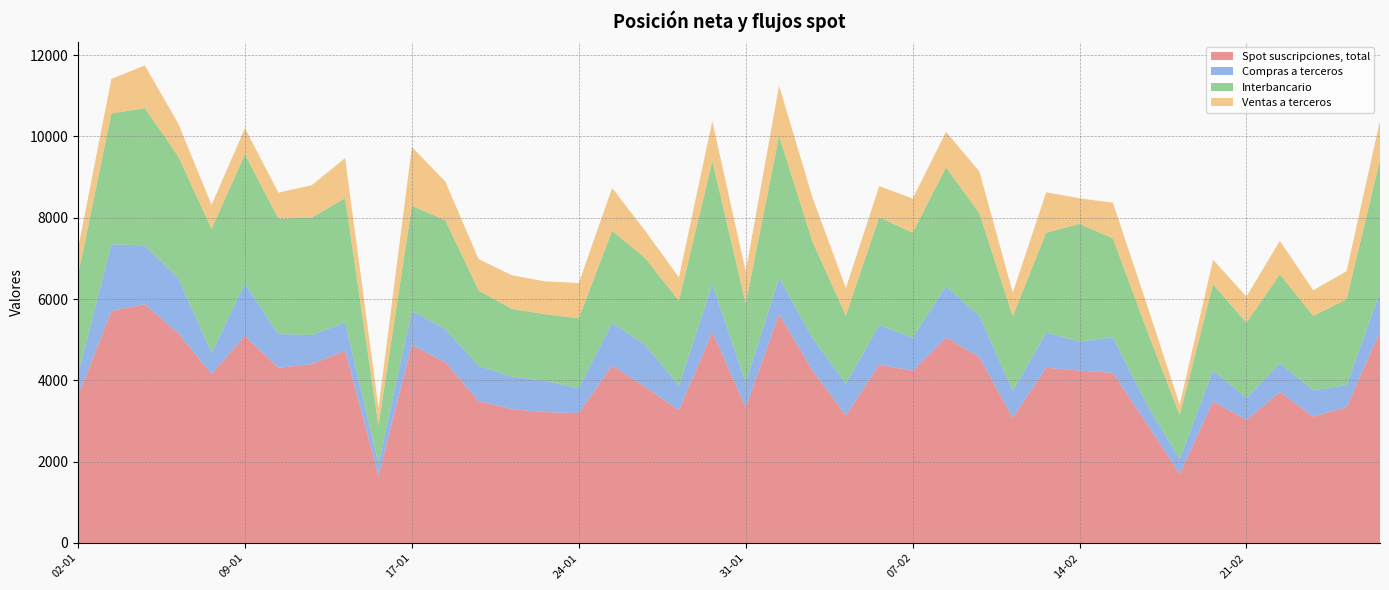

Reading left to right, list all the values displayed in this chart.

Spot suscripciones, total: 02-01=3618	03-01=5708	04-01=5873	05-01=5160	08-01=4159	09-01=5102	10-01=4309	11-01=4400	12-01=4733	15-01=1661	17-01=4870	18-01=4446	19-01=3491	22-01=3292	23-01=3217	24-01=3197	25-01=4366	26-01=3834	29-01=3267	30-01=5189	31-01=3339	01-02=5625	02-02=4249	05-02=3136	06-02=4389	07-02=4235	08-02=5057	09-02=4569	12-02=3080	13-02=4313	14-02=4240	15-02=4184	16-02=2954	19-02=1701	20-02=3483	21-02=3030	22-02=3716	23-02=3108	26-02=3343	27-02=5195
Compras a terceros: 02-01=543	03-01=1642	04-01=1447	05-01=1361	08-01=522	09-01=1272	10-01=829	11-01=716	12-01=693	15-01=295	17-01=840	18-01=821	19-01=867	22-01=803	23-01=770	24-01=607	25-01=1049	26-01=1033	29-01=600	30-01=1176	31-01=612	01-02=899	02-02=792	05-02=786	06-02=972	07-02=818	08-02=1256	09-02=1013	12-02=663	13-02=857	14-02=717	15-02=876	16-02=480	19-02=359	20-02=768	21-02=536	22-02=705	23-02=646	26-02=542	27-02=972
Interbancario: 02-01=2425	03-01=3215	04-01=3376	05-01=2989	08-01=3047	09-01=3187	10-01=2841	11-01=2887	12-01=3058	15-01=926	17-01=2583	18-01=2675	19-01=1852	22-01=1660	23-01=1639	24-01=1722	25-01=2266	26-01=2129	29-01=2090	30-01=3033	31-01=1935	01-02=3489	02-02=2373	05-02=1670	06-02=2653	07-02=2577	08-02=2928	09-02=2528	12-02=1834	13-02=2464	14-02=2891	15-02=2429	16-02=1837	19-02=1085	20-02=2109	21-02=1852	22-02=2188	23-02=1832	26-02=2109	27-02=3260
Ventas a terceros: 02-01=650	03-01=851	04-01=1050	05-01=810	08-01=589	09-01=643	10-01=638	11-01=797	12-01=983	15-01=439	17-01=1447	18-01=950	19-01=772	22-01=829	23-01=808	24-01=869	25-01=1051	26-01=671	29-01=577	30-01=981	31-01=793	01-02=1237	02-02=1084	05-02=679	06-02=765	07-02=841	08-02=873	09-02=1028	12-02=584	13-02=992	14-02=632	15-02=880	16-02=636	19-02=257	20-02=607	21-02=642	22-02=823	23-02=630	26-02=692	27-02=963